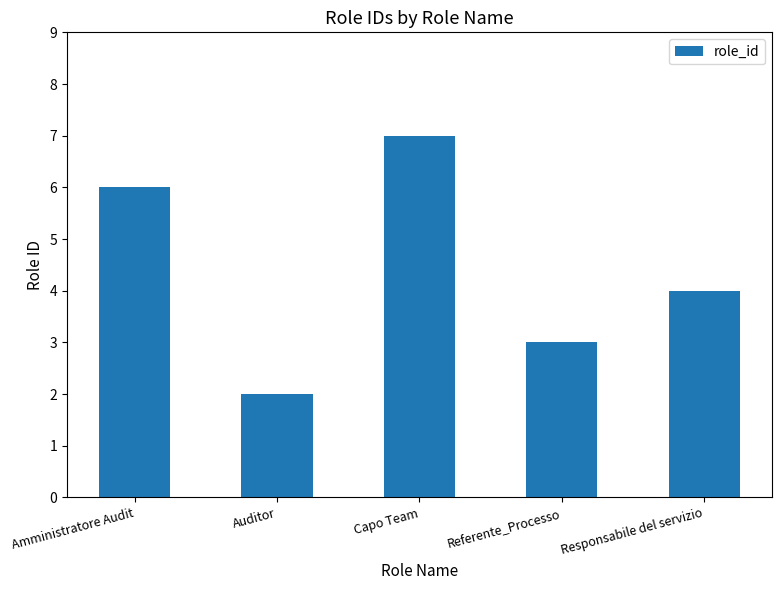

True or false: the data shows 4 at Capo Team.

False